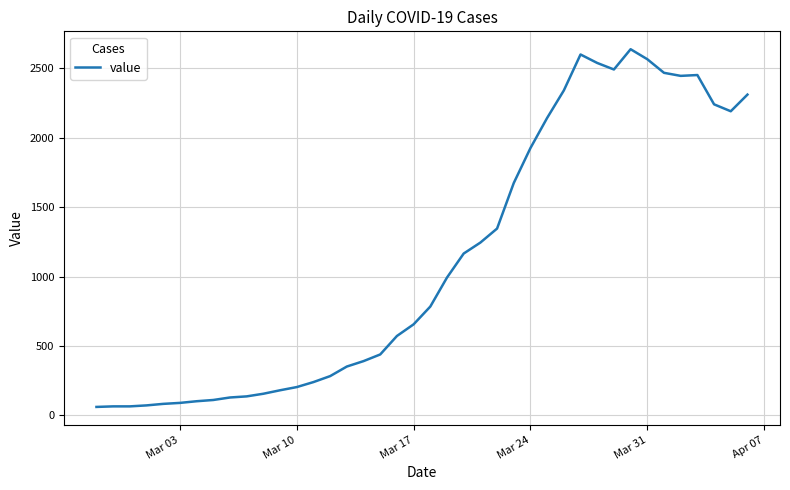

What is the maximum value shown in the chart?

2638